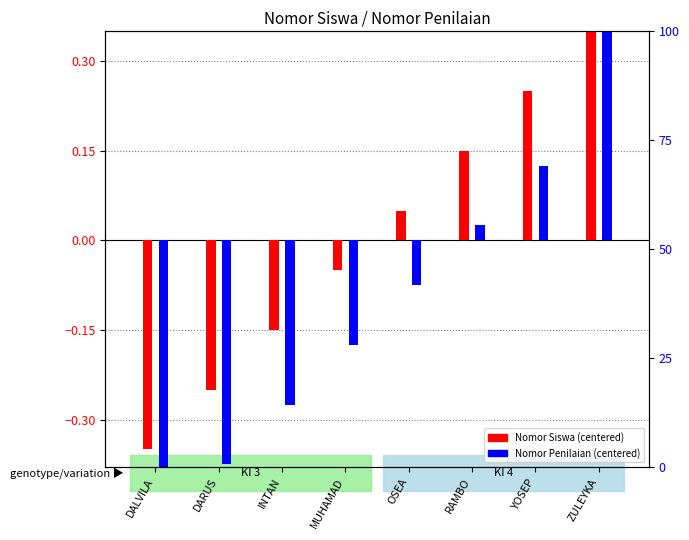

Reading left to right, what are all the values shown in this chart?

Nomor Siswa (centered): -0.3	-0.2	-0.1	-0.1	0.1	0.1	0.2	0.3
Nomor Penilaian (centered): -0.5	-0.4	-0.3	-0.2	-0.1	0.0	0.1	1.2